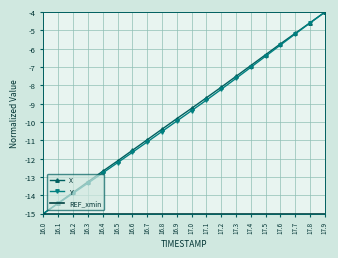

The value of Y at 17.5 is -6.4. True or false?

True